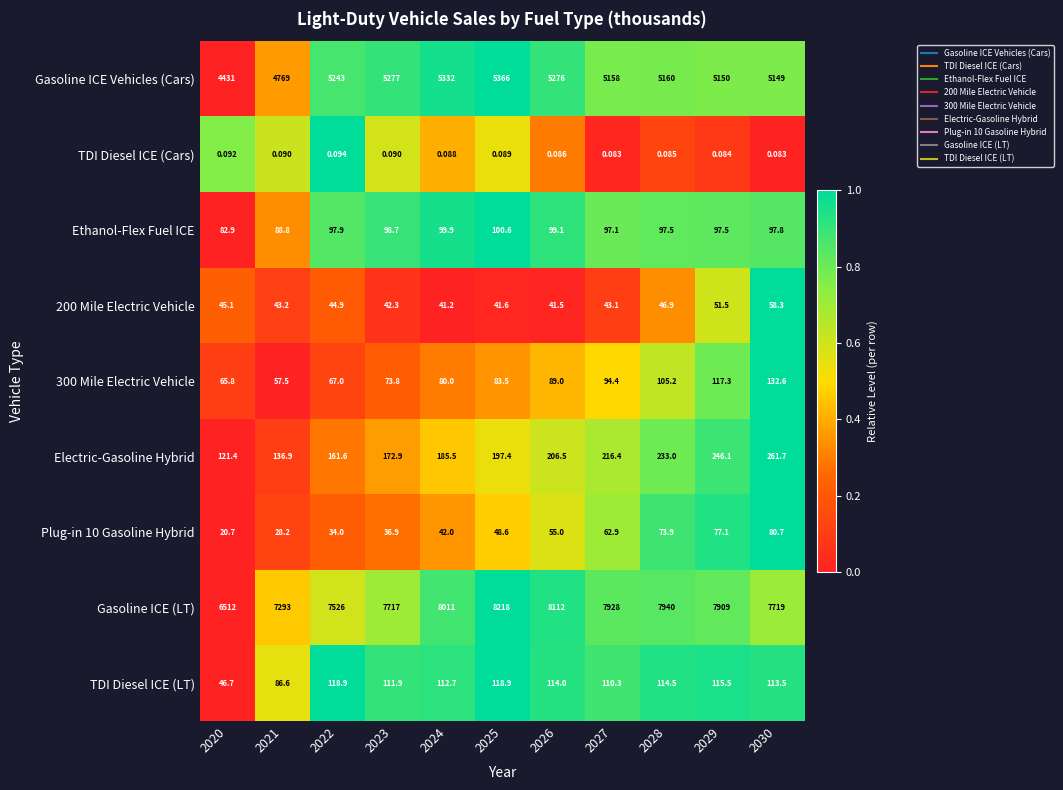

Which series has the widest spread of values?

Gasoline ICE (LT)